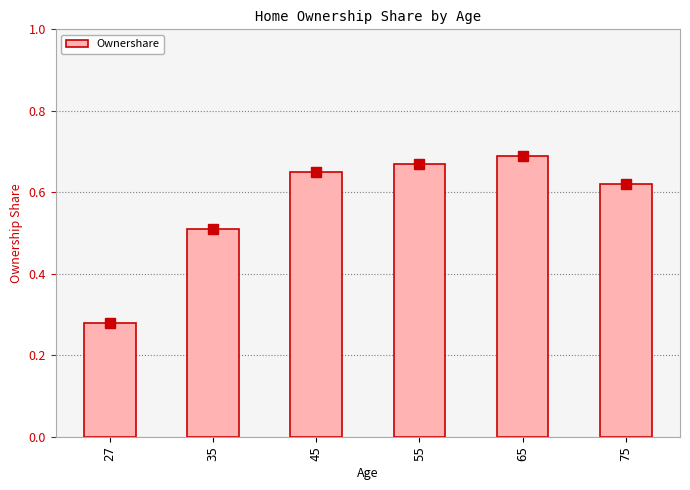

What is the sum of the values at 75 and 27?

0.9